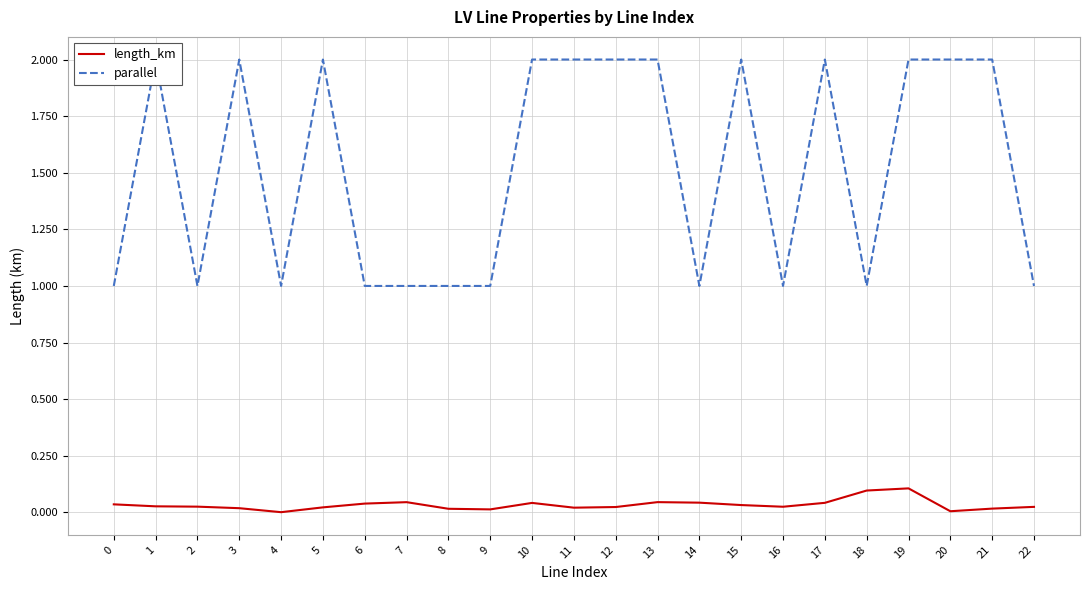

Rank the series at 12 from lowest to highest value.

length_km, parallel